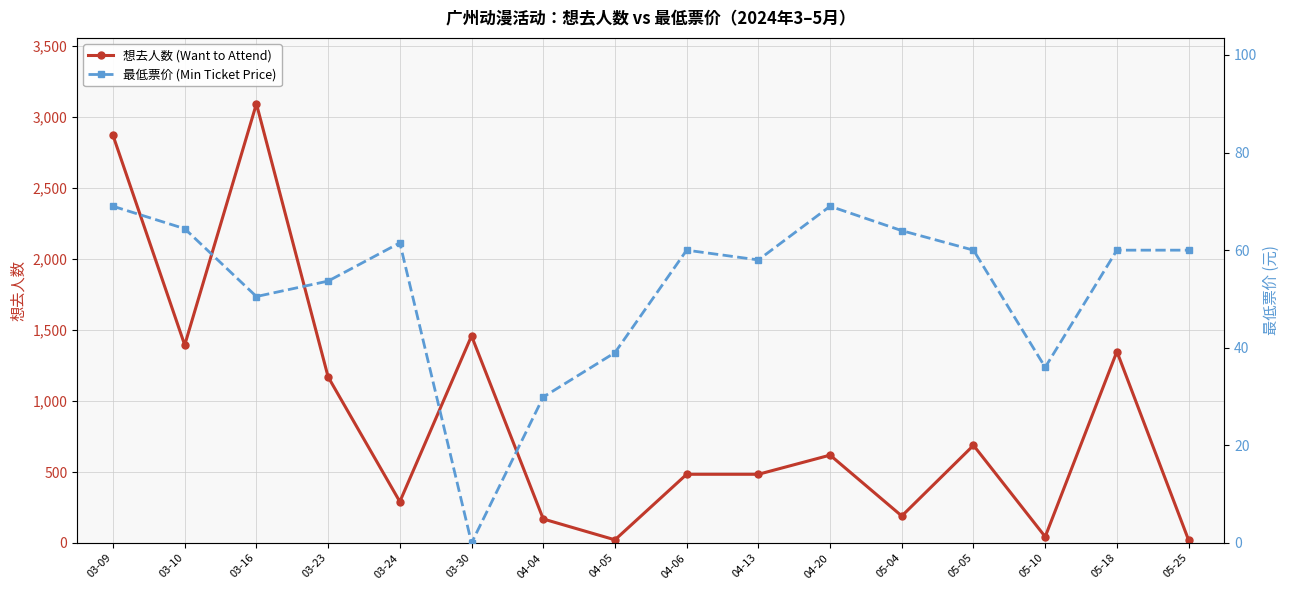

What is the sum of the 想去人数 (Want to Attend) values at 05-25 and 03-24?

311